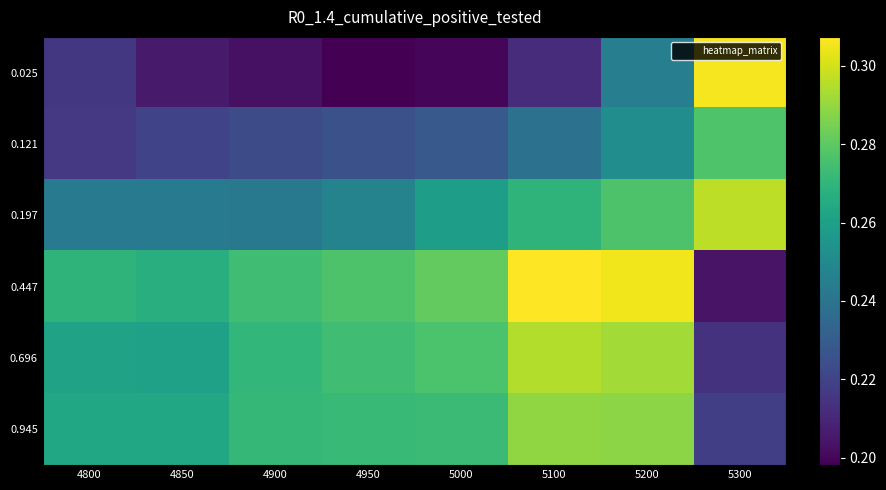

At how many categories does at least one series exceed 0?

8